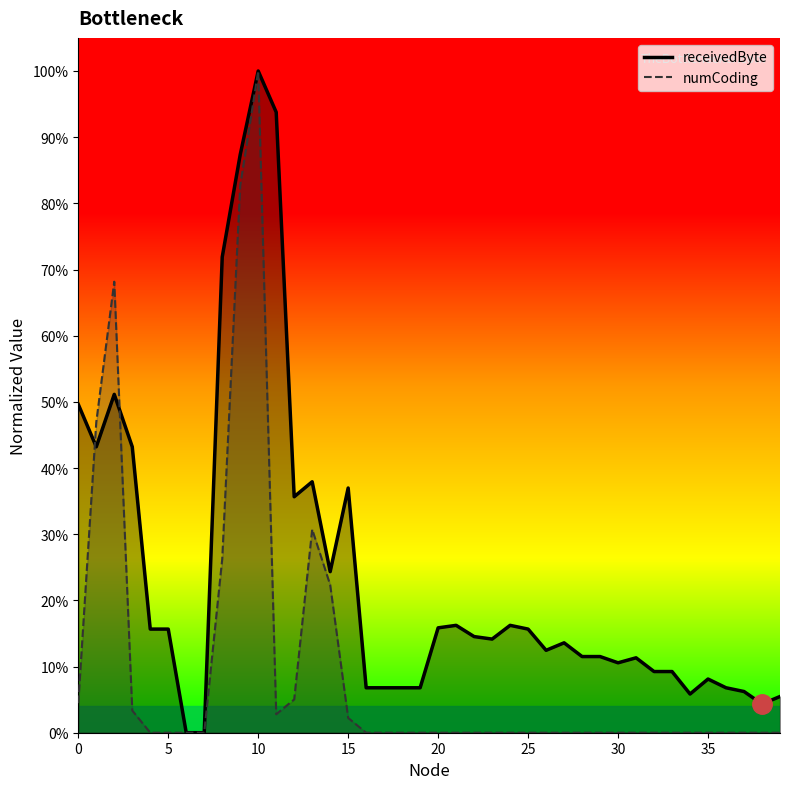

In numCoding, how many points are lower than both neighbors (excluding endpoints)?

1